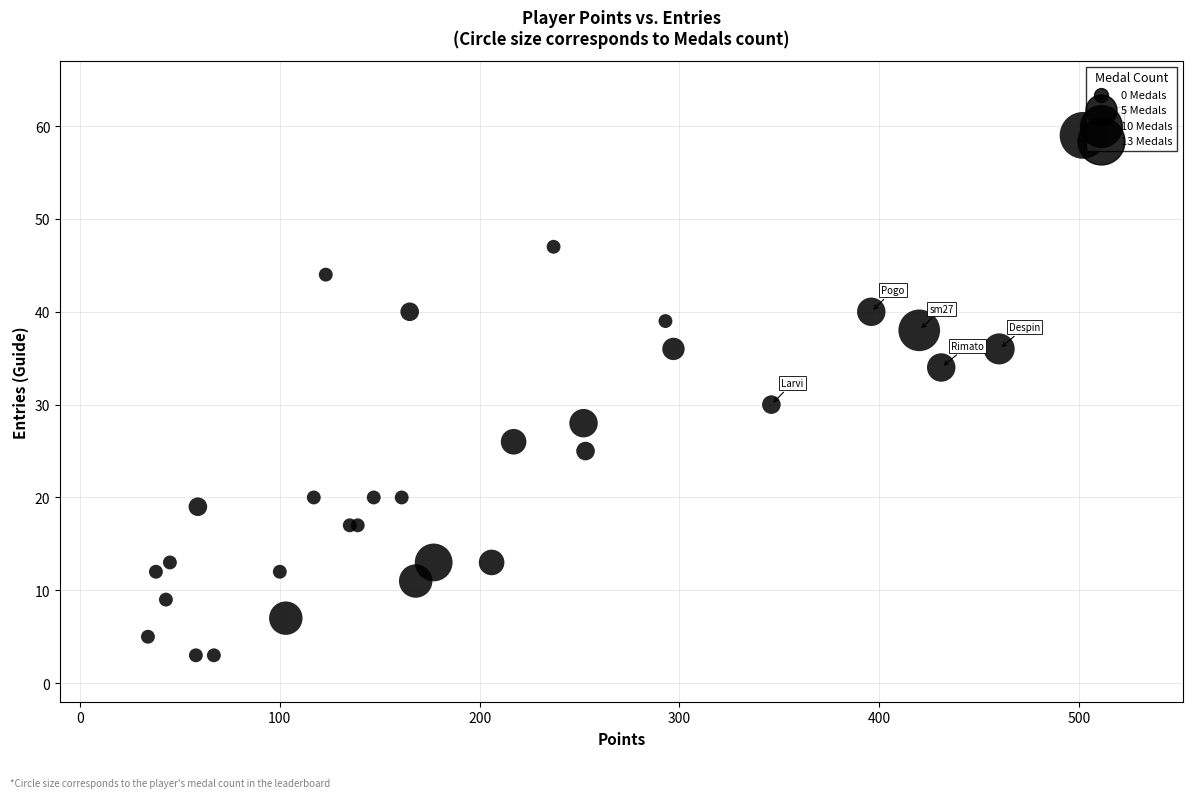

What Y value in the scatter plot is closest to 31?

30